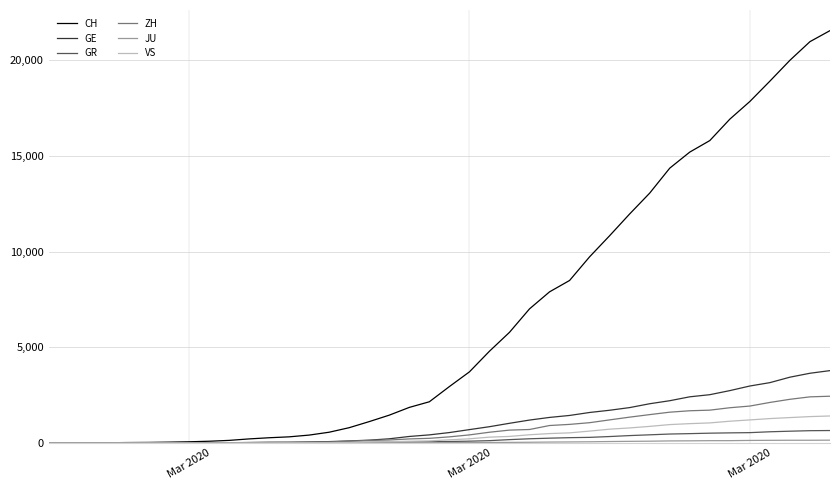

Which series has the largest total across all categories?

CH